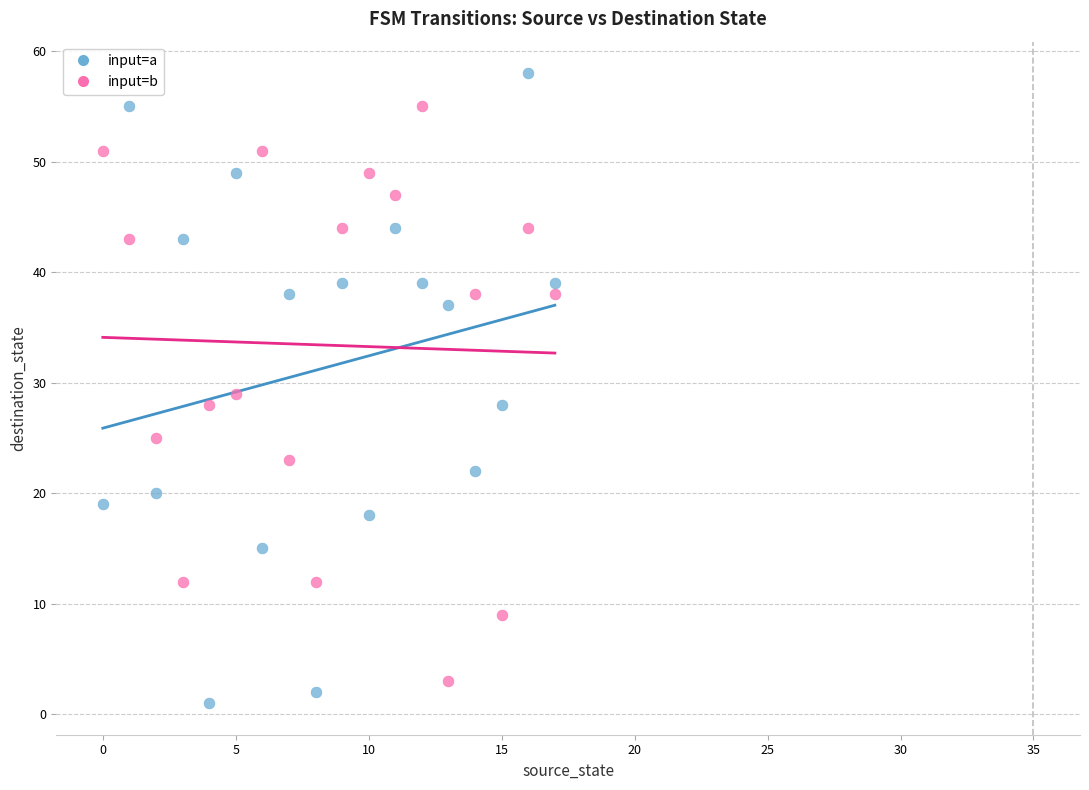

Across all data points, what is the range of Y values (max minus min)?

57